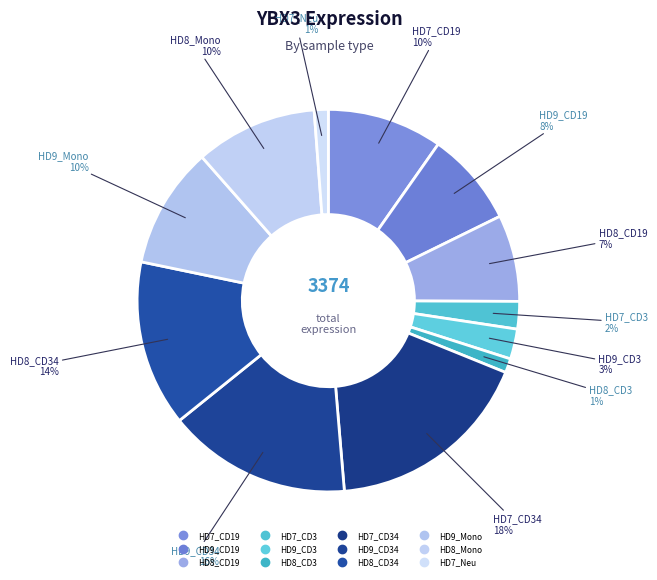

To the nearest percent, what is the average slice percentage?

8%